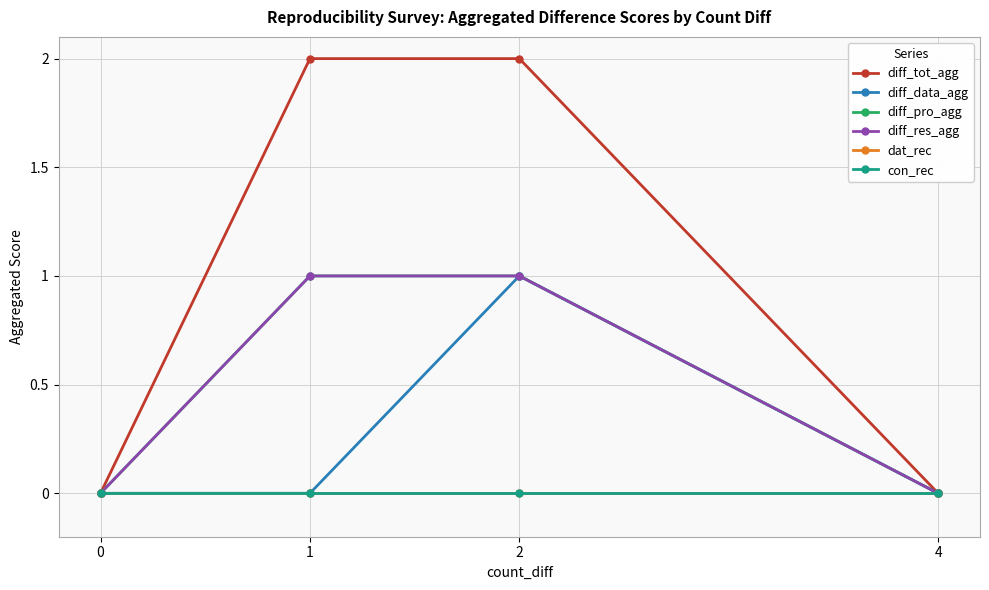

What is the difference between the highest and lowest values at 1?

2